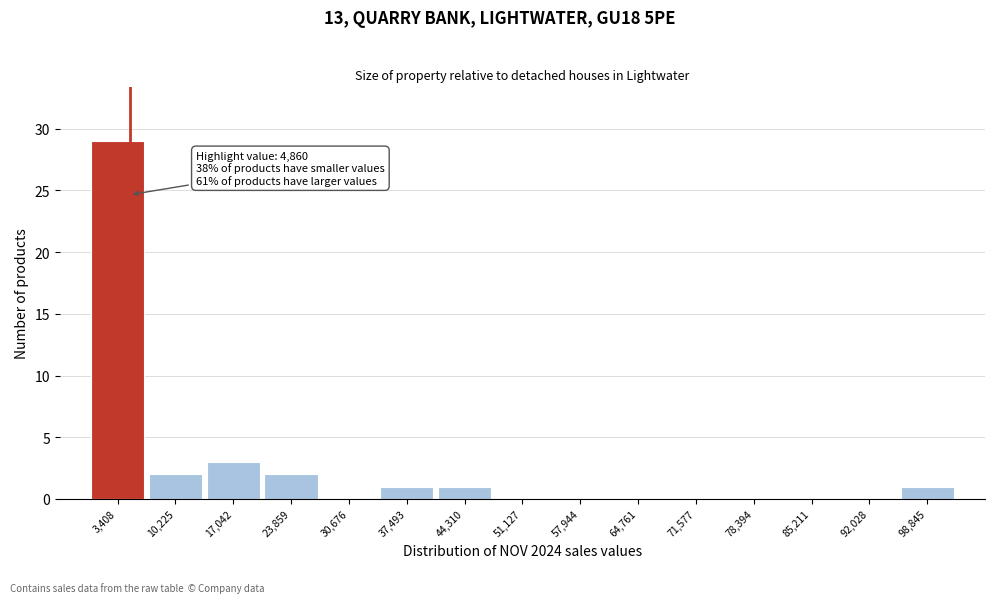

Over which range of the x-axis is the bar tallest?

0 to 7000